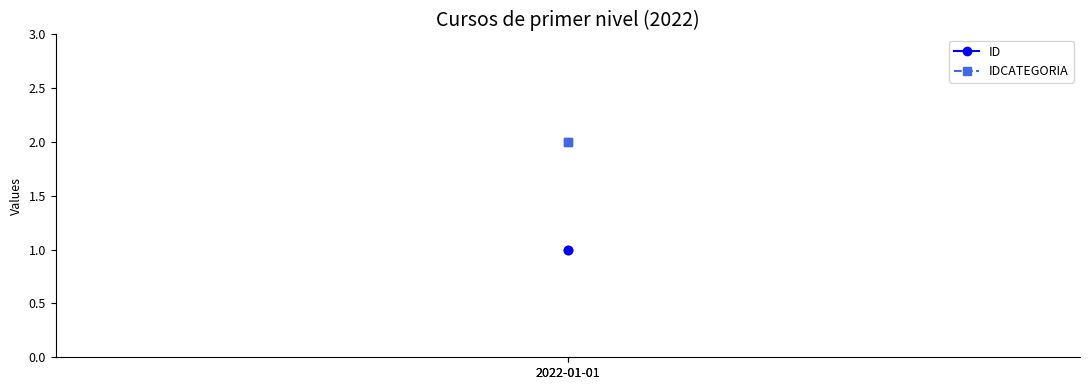

Reading left to right, transcribe all the data shown in this chart.

ID: 2022-01-01=1	2022-01-01=1
IDCATEGORIA: 2022-01-01=2	2022-01-01=2